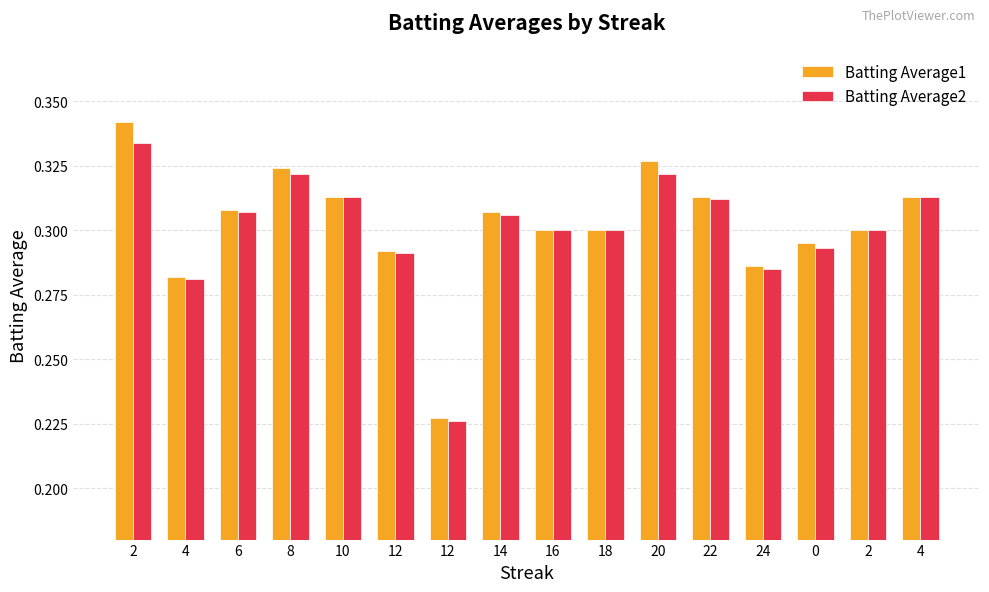

Does the chart contain stacked bars?

No